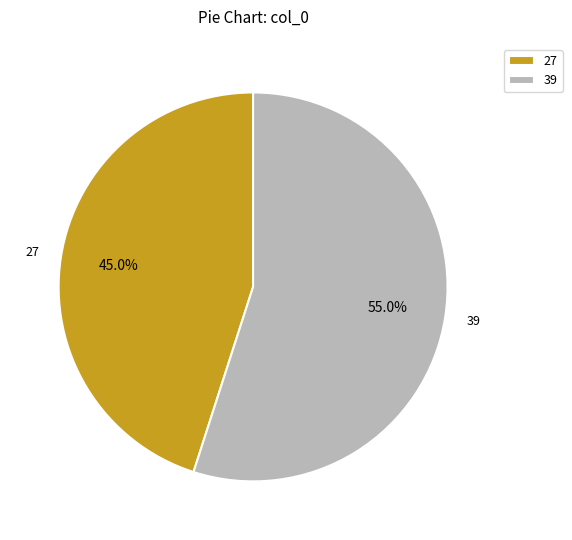

Count the number of slices in the pie.

2